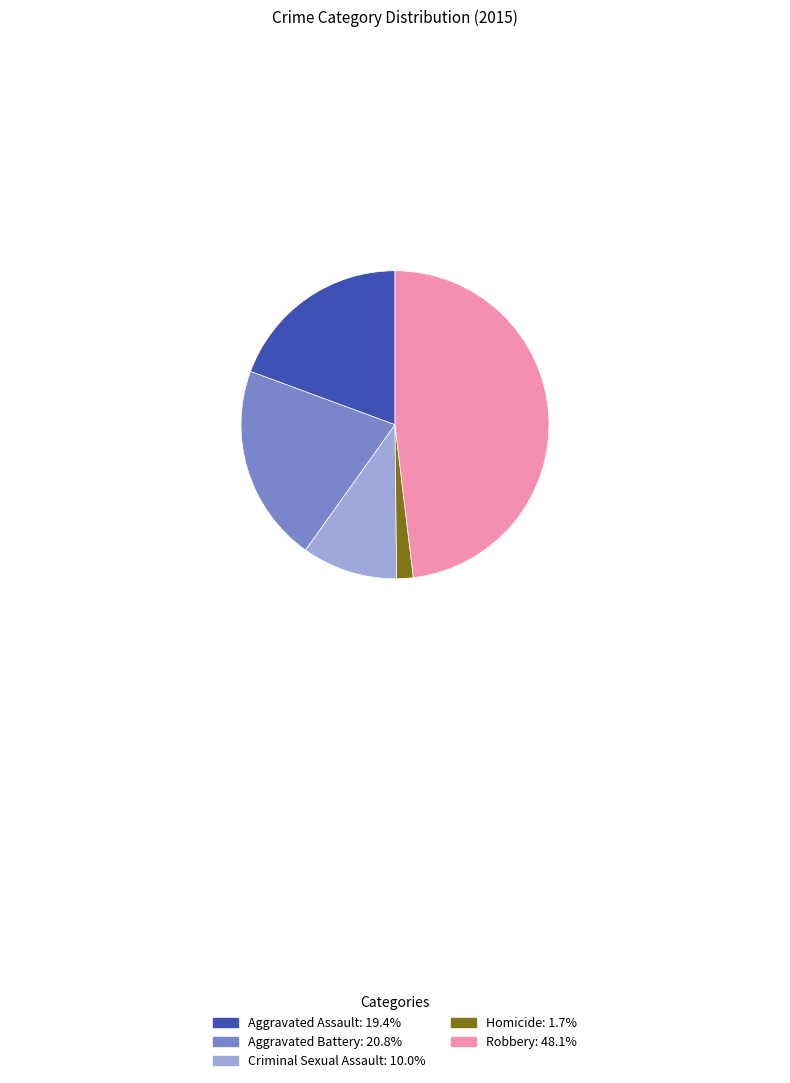

Rank the categories by value from lowest to highest.

Homicide, Criminal Sexual Assault, Aggravated Assault, Aggravated Battery, Robbery